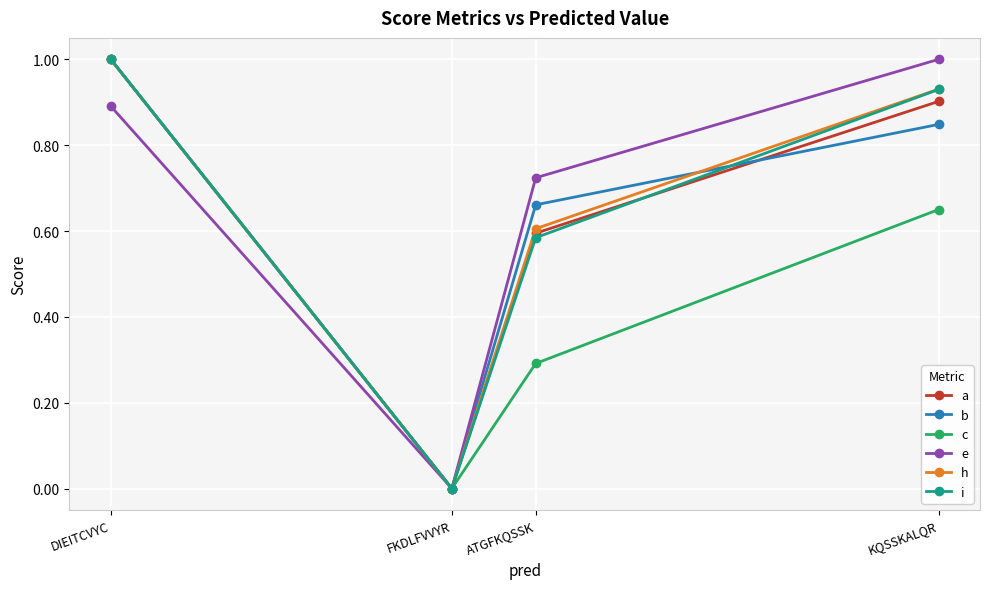

Which category has the lowest value in the c series?

FKDLFVVYR